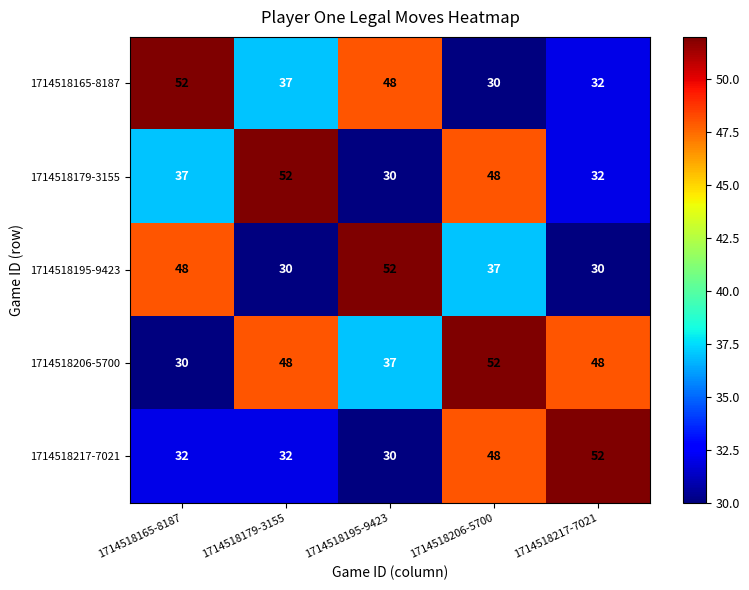

What is the total value across all series at 1714518217-7021?

194